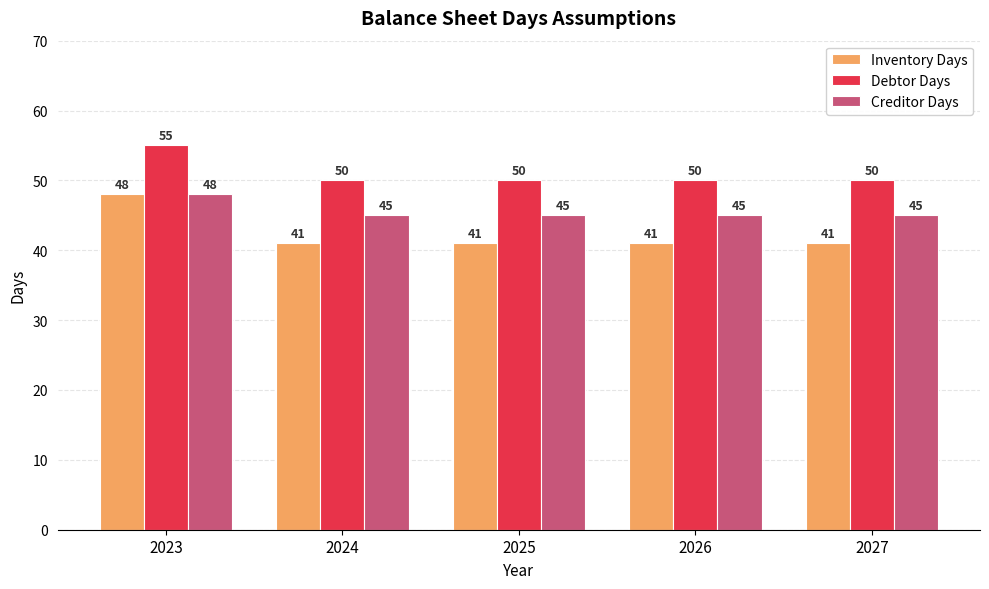

What are all the series names shown in the legend?

Inventory Days, Debtor Days, Creditor Days